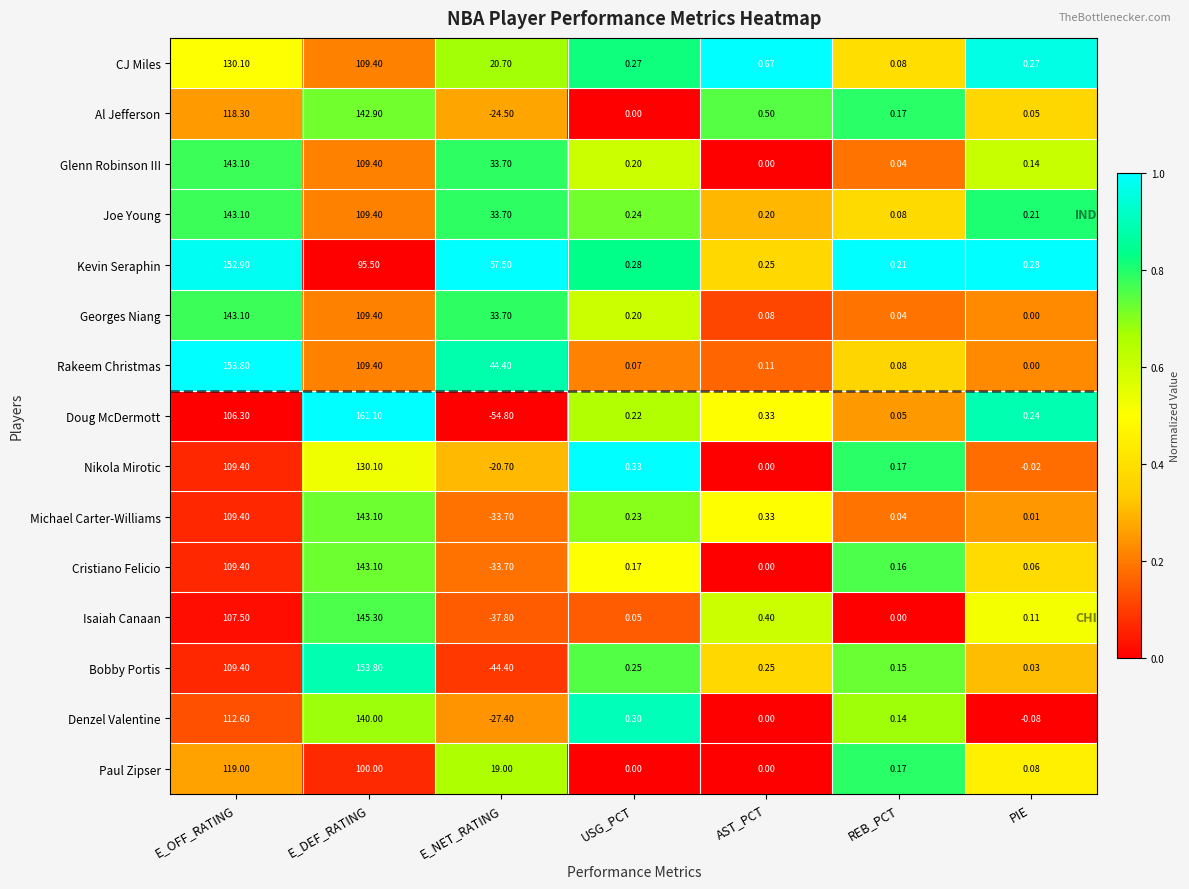

Between E_NET_RATING and AST_PCT, which series saw the biggest shift?

Kevin Seraphin